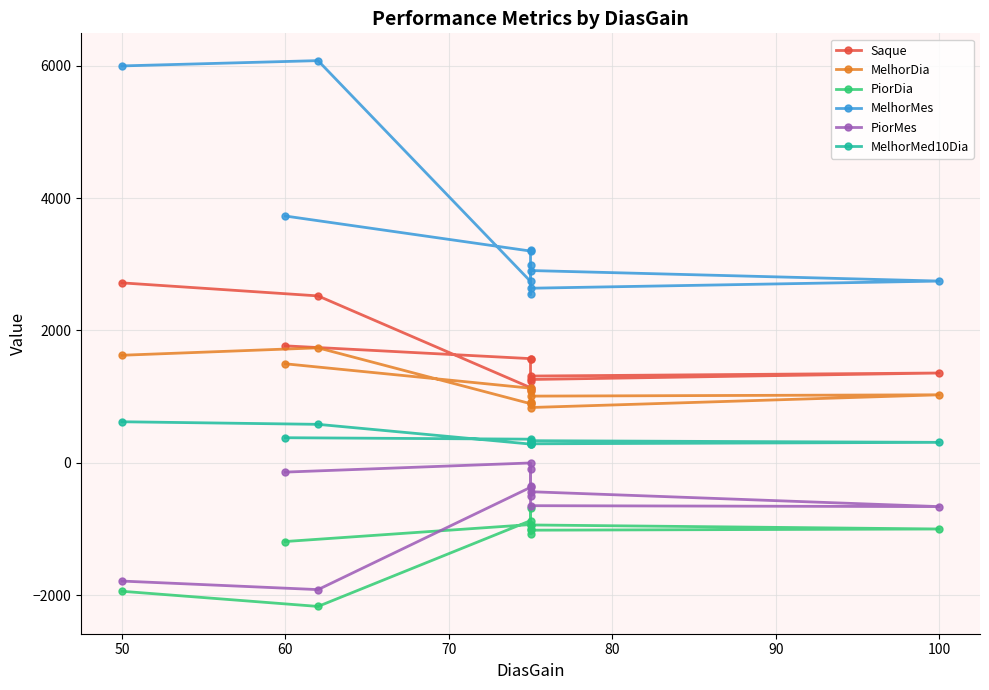

Reading left to right, what are all the values shown in this chart?

Saque: 1768	1575	1563	1260	1358	1312	1242	1097	1137	2522	2719
MelhorDia: 1497	1129	1091	837	1029	1009	905	927	895	1738	1626
PiorDia: -1186	-930	-1066	-936	-997	-1015	-999	-683	-871	-2166	-1937
MelhorMes: 3728	3199	3217	2905	2746	2638	2996	2545	2741	6074	5994
PiorMes: -138	0	-343	-434	-659	-645	-500	-91	-368	-1912	-1783
MelhorMed10Dia: 381	359	334	289	311	336	302	292	285	583	622